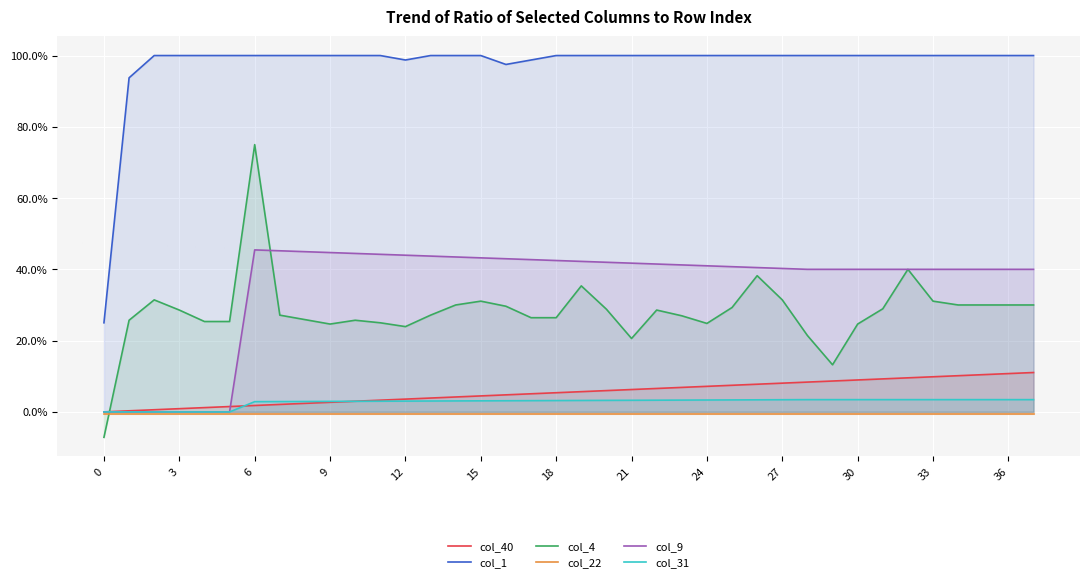

Does the chart display data point markers on the line(s)?

No